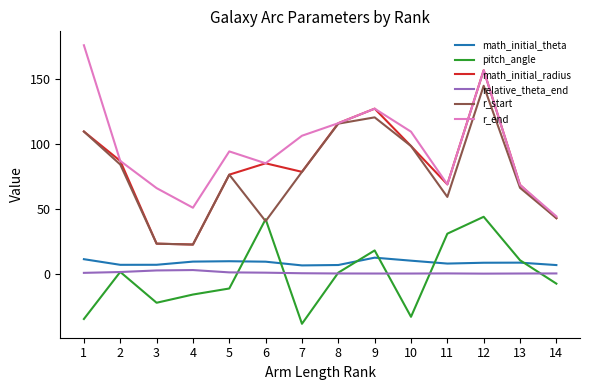

What is the smallest value displayed?

-38.5